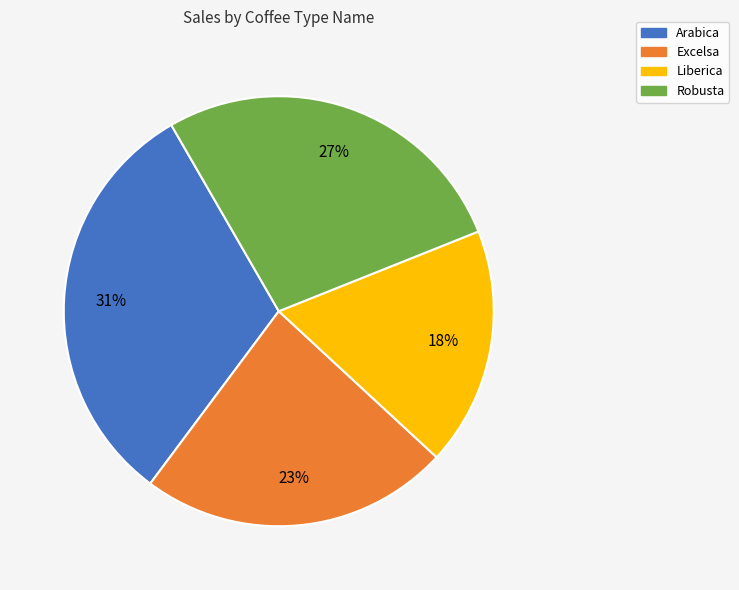

Count the number of slices in the pie.

4